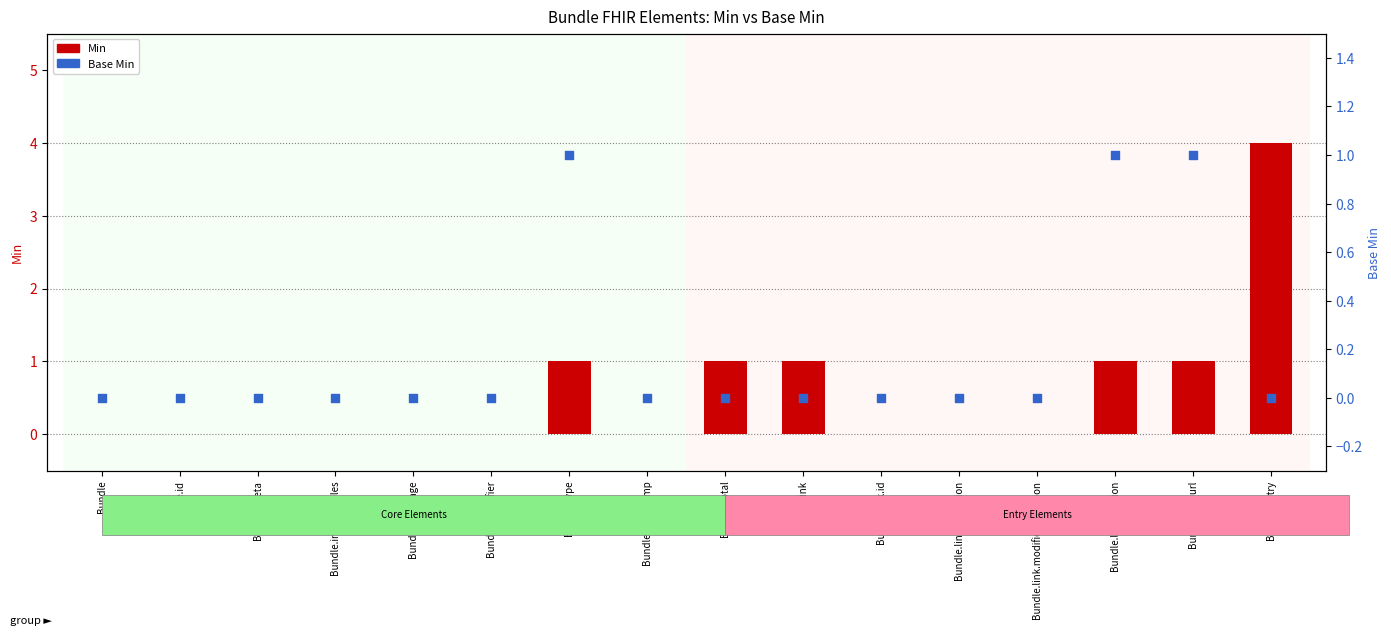

What are all the series names shown in the legend?

Min, Base Min